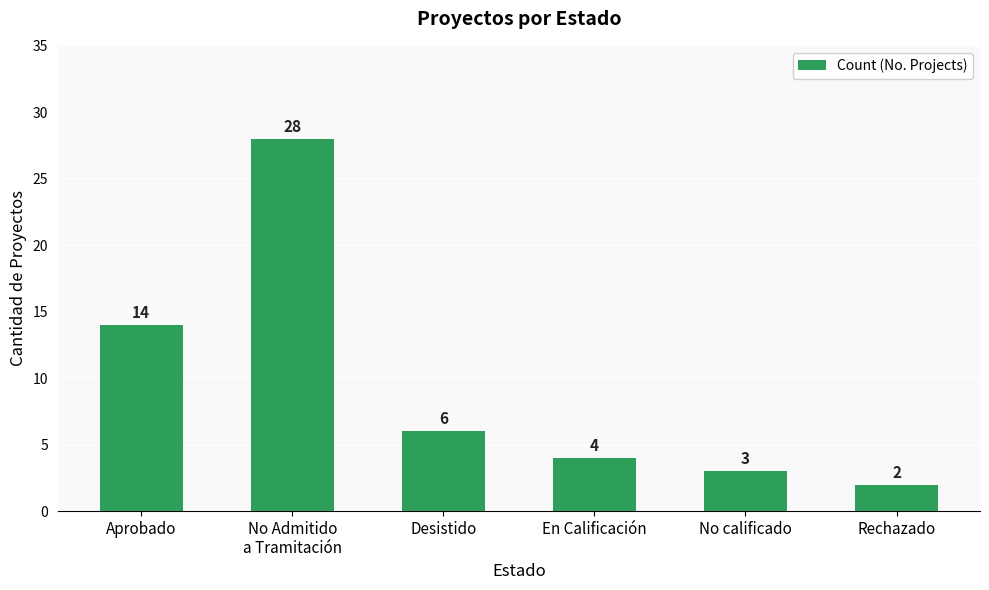

What is the ratio of the value at En Calificación to the value at Desistido?

0.7